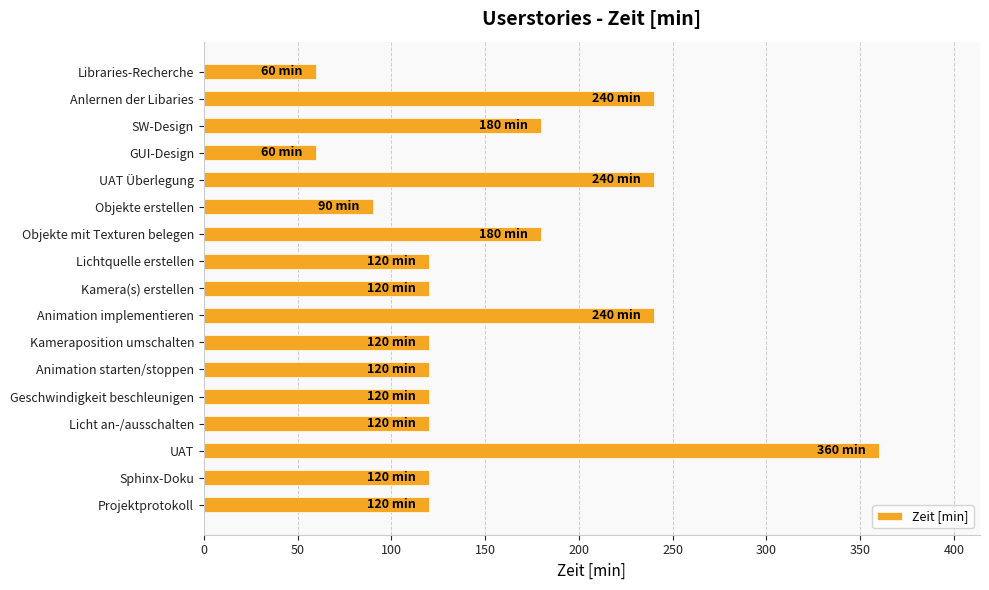

Are the bars grouped side by side (vs. stacked)?

No